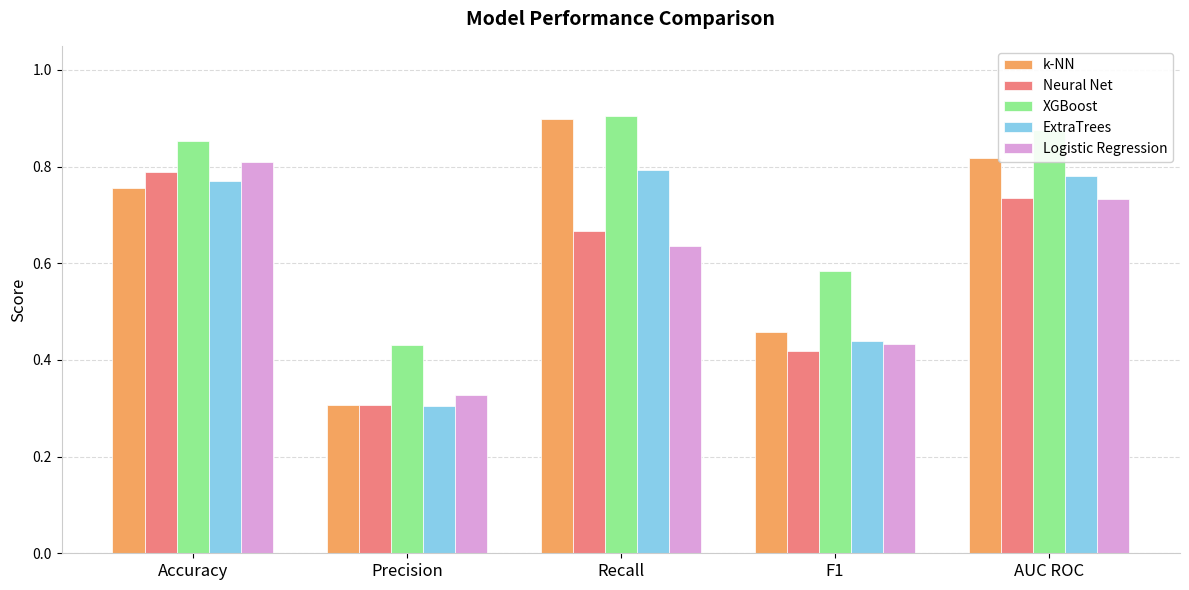

How many categories are shown in the chart?

5